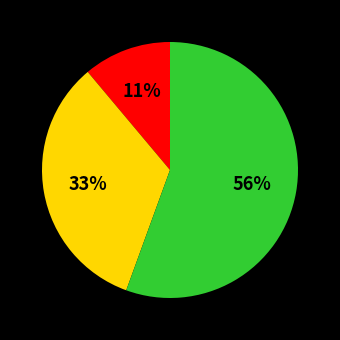

Is there a majority slice in this chart?

Yes